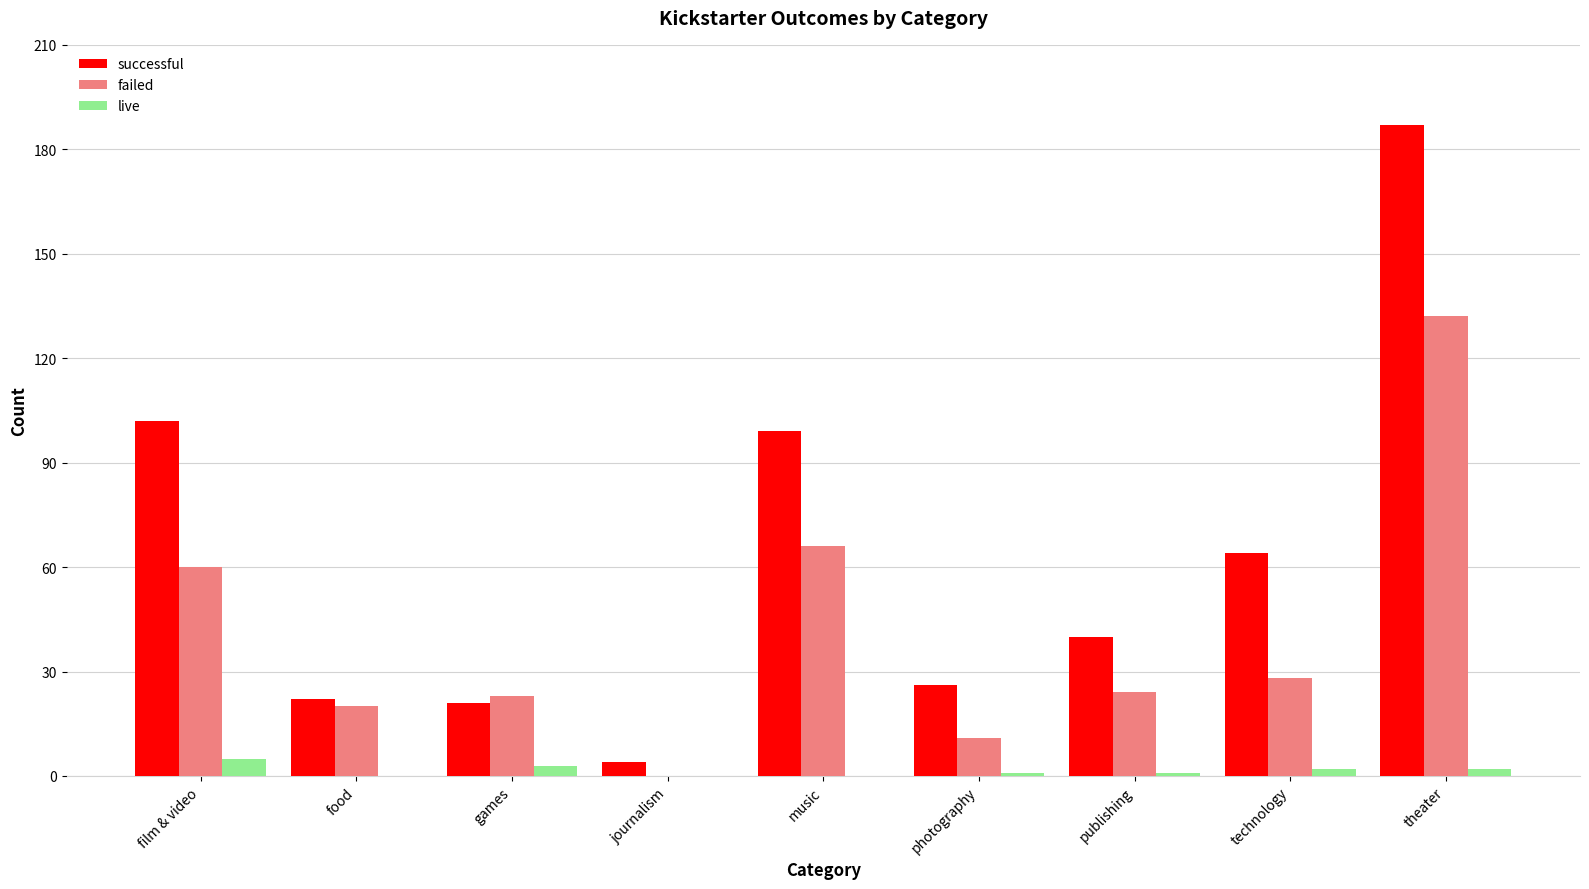

Reading right to left, list all the values displayed in this chart.

successful: theater=187	technology=64	publishing=40	photography=26	music=99	journalism=4	games=21	food=22	film & video=102
failed: theater=132	technology=28	publishing=24	photography=11	music=66	journalism=0	games=23	food=20	film & video=60
live: theater=2	technology=2	publishing=1	photography=1	music=0	journalism=0	games=3	food=0	film & video=5